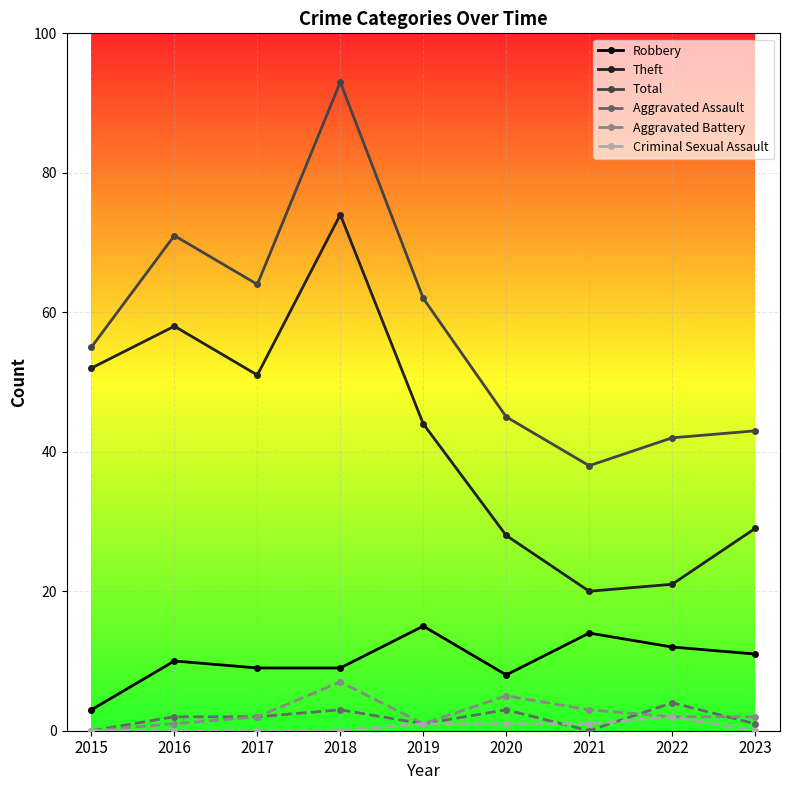

True or false: Robbery and Criminal Sexual Assault intersect in this chart.

False